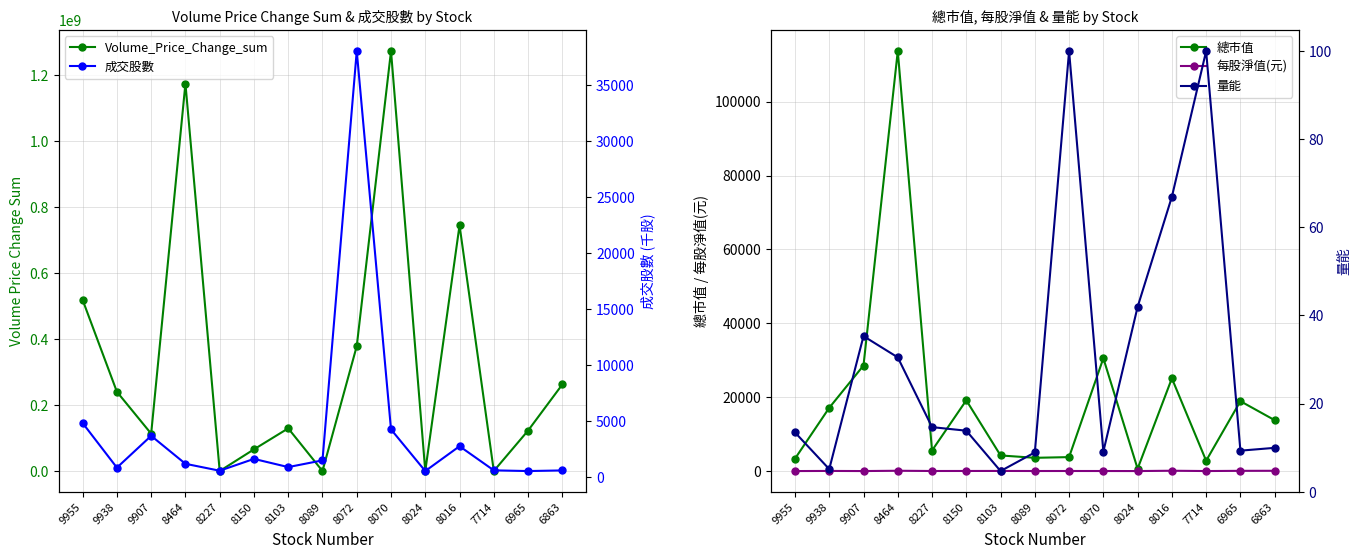

What is the sum of the 成交股數 values at 8070 and 8103?

5209.3